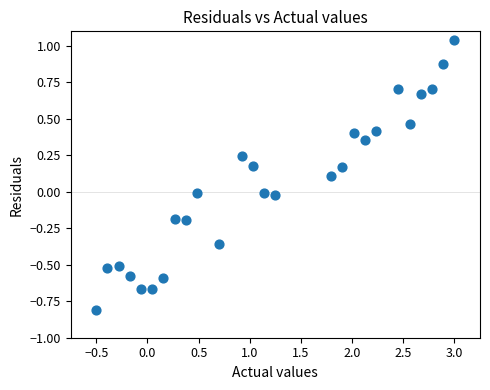

What is the range of X values (max minus min)?

3.5